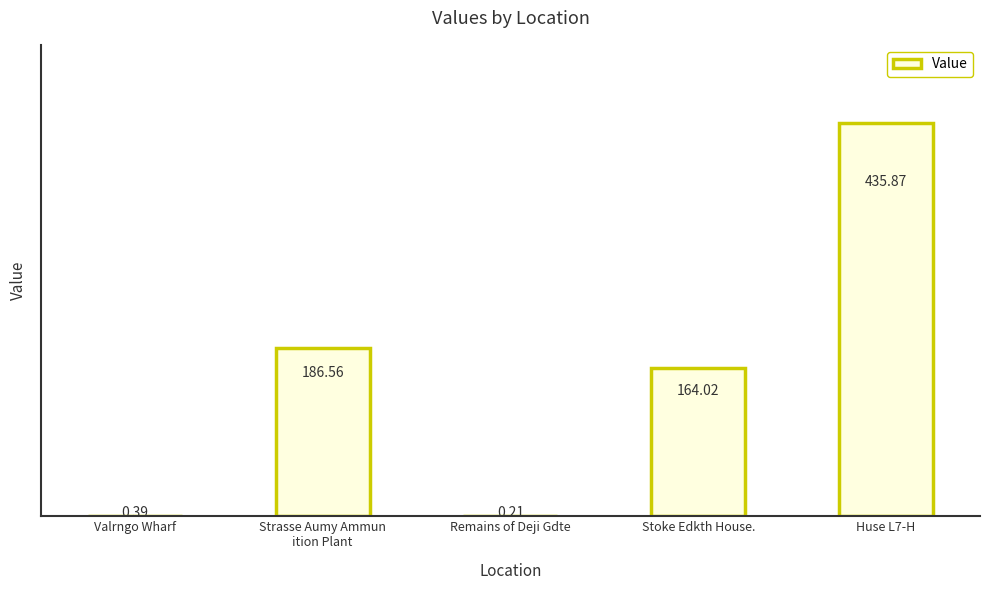

At which category does the chart reach its peak across all series?

Huse L7-H